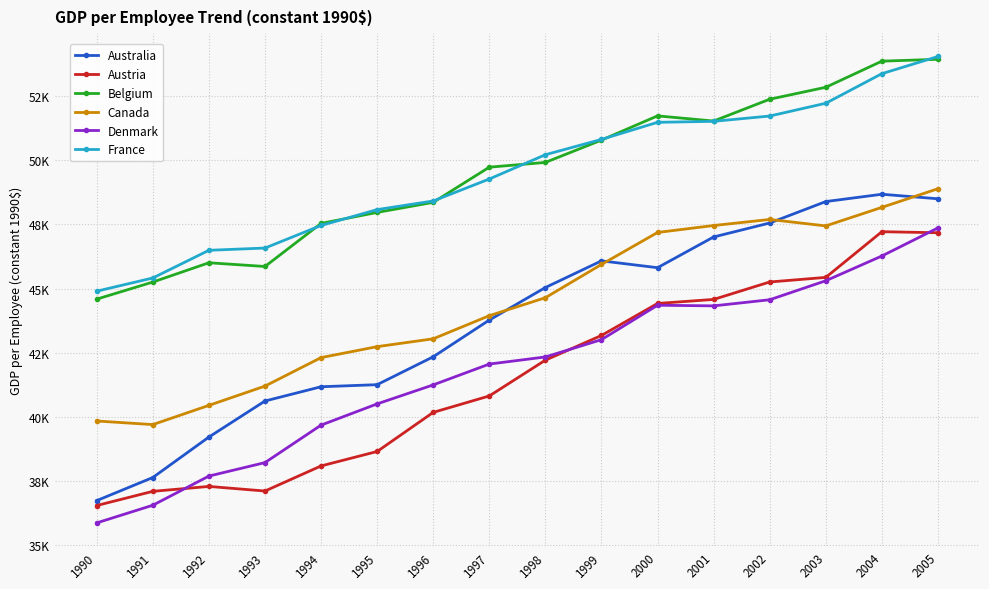

Is this an area chart (filled region under the line)?

No